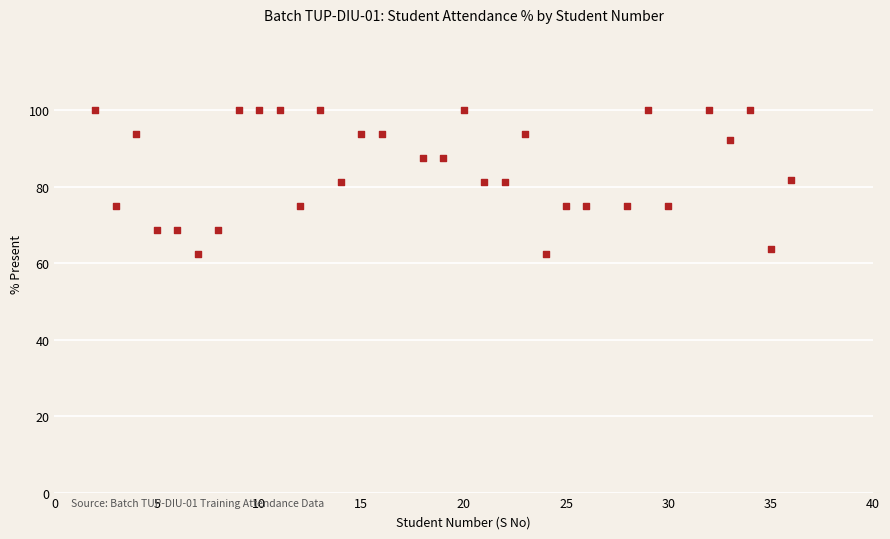

What is the range of Y values (max minus min)?

37.5